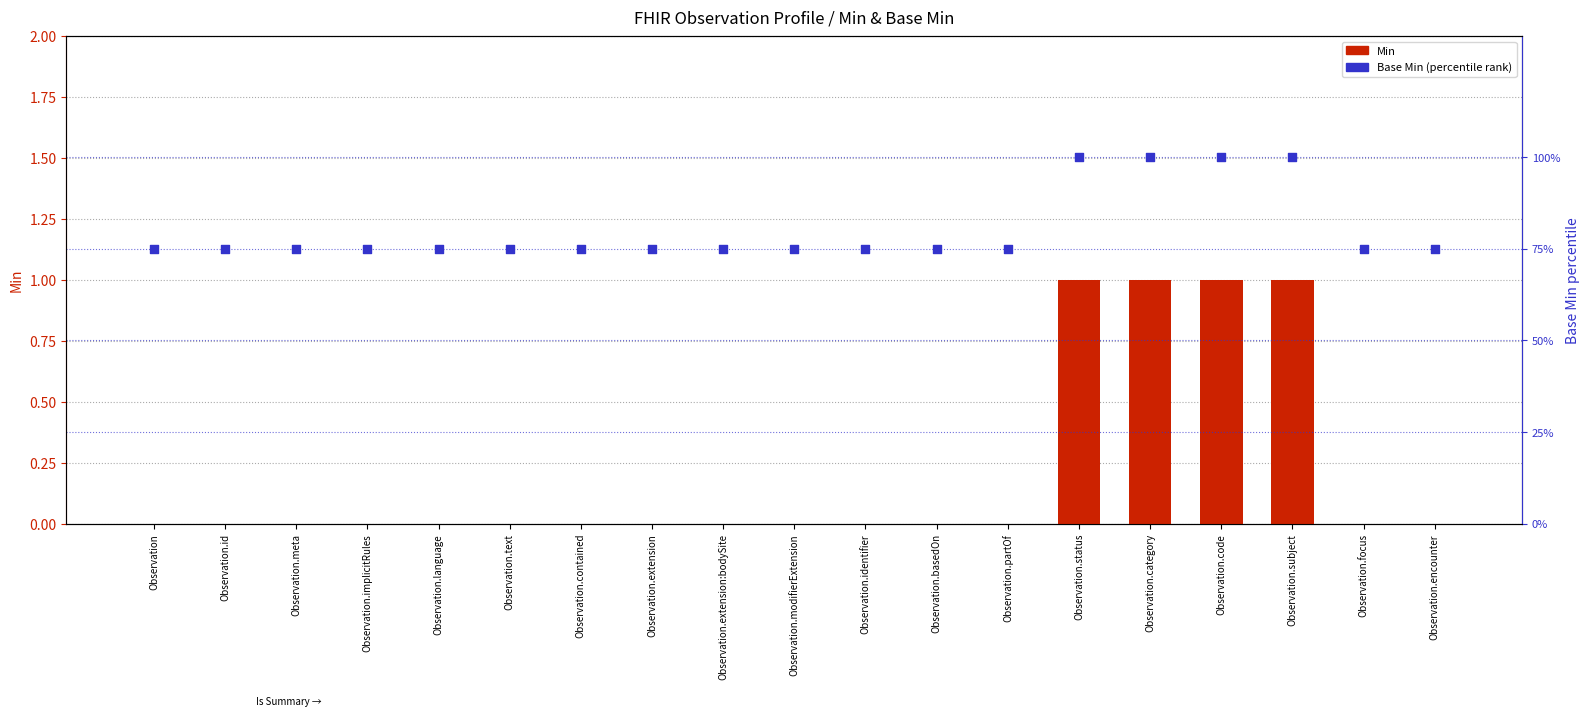

At which category is the sum across all series the highest?

Observation.status